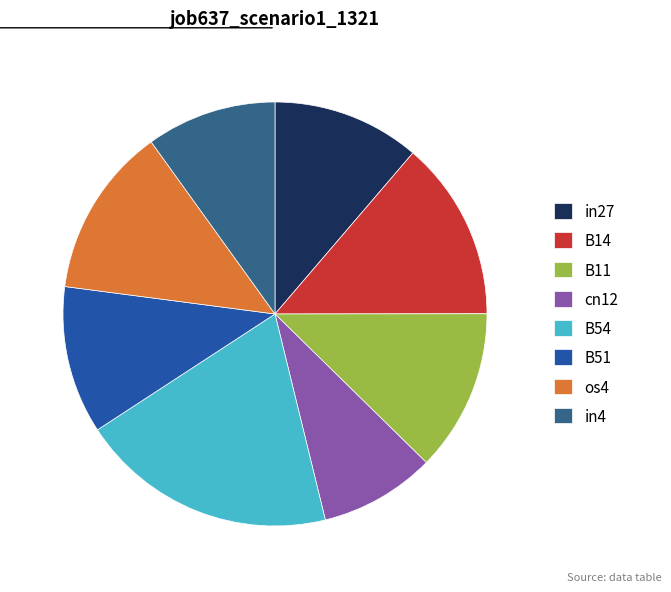

Is it true that B51 is 11% of the pie?

True